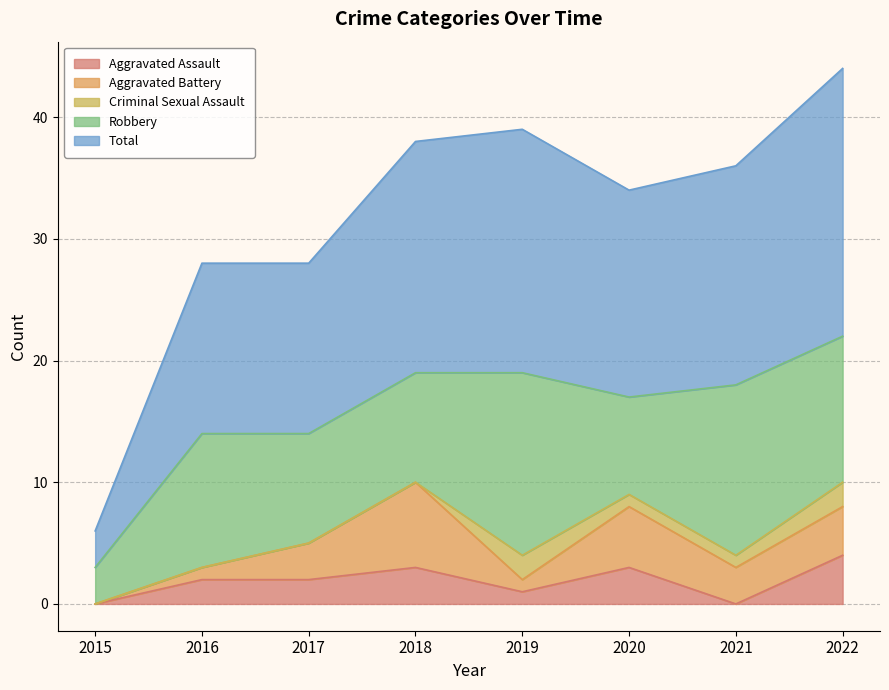

At which category does Aggravated Assault reach its first local peak?

2018